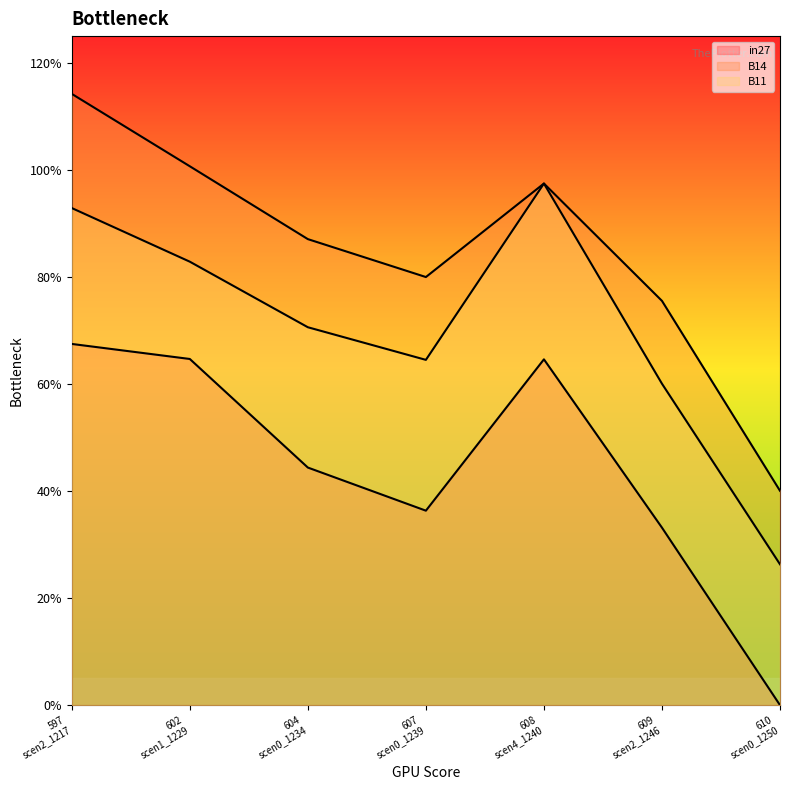

What is the value of the B14 point at the 2nd from the left?

1.0